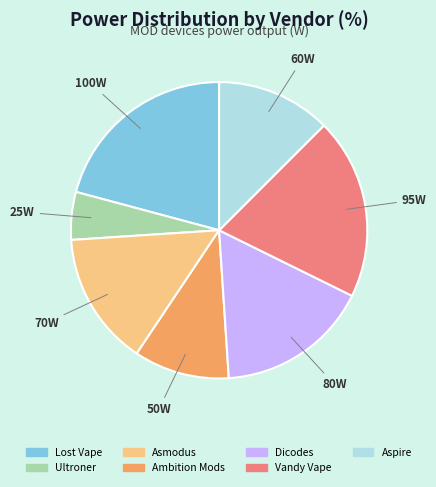

Does any single category account for the majority?

No